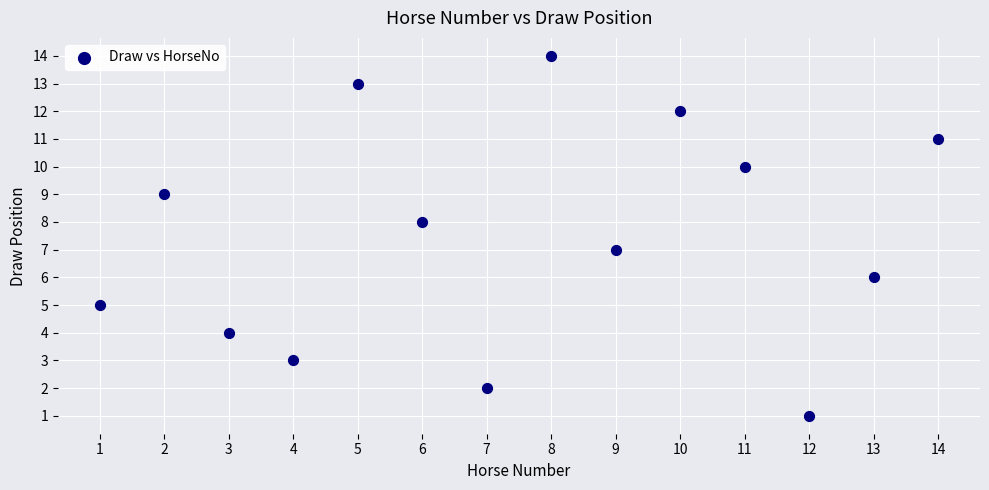

What is the range of Y values (max minus min)?

13